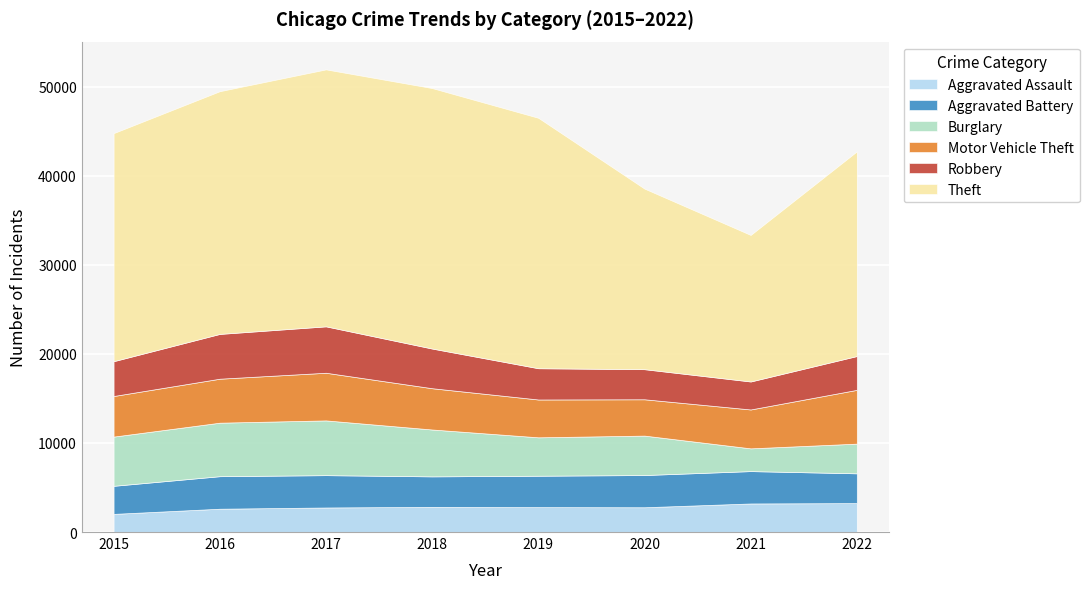

What is the spread (max minus min) of values at 2020?

17489